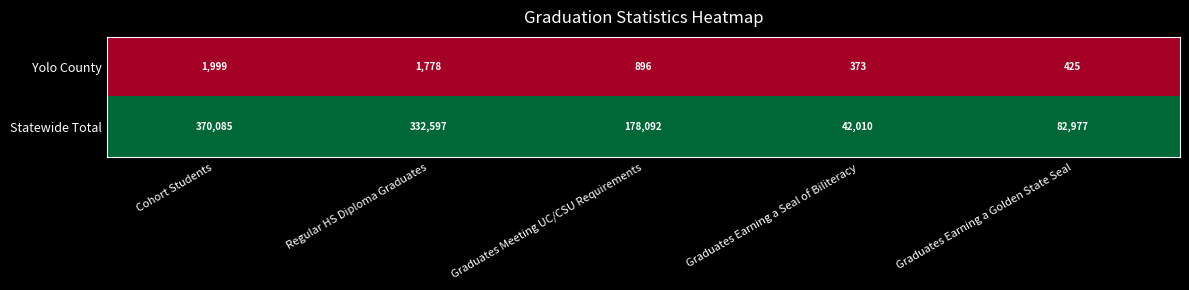

Reading left to right, what are all the values shown in this chart?

Yolo County: 1999	1778	896	373	425
Statewide Total: 370085	332597	178092	42010	82977